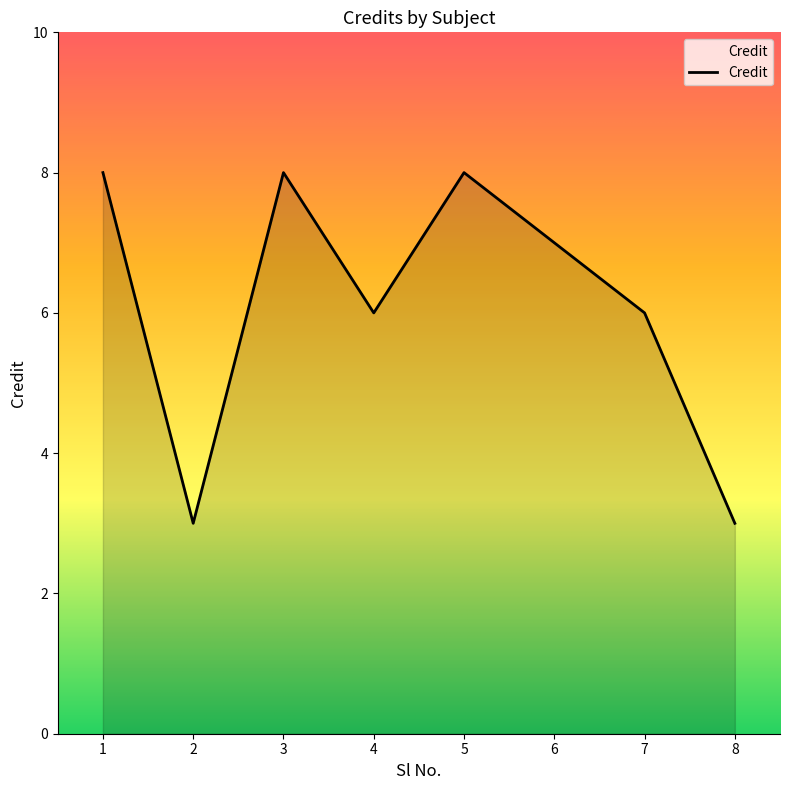

How many lines are shown in the chart?

1